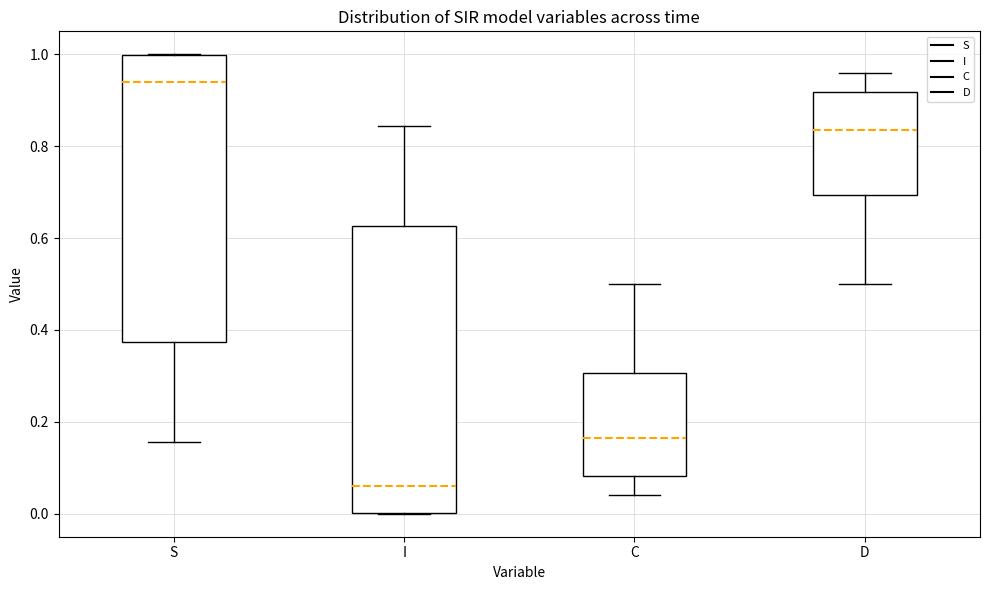

Reading left to right, read every box against the y-axis: the position of its median line, the range the box covers, and the ends of its whiskers. The values are not printed on the chart, so give them approximately, as read against the axis.

S: median 0.94, box 0.38 to 1.00, whiskers 0.16 to 1.00
I: median 0.06, box 0.00 to 0.62, whiskers 0.00 to 0.84
C: median 0.16, box 0.08 to 0.30, whiskers 0.04 to 0.50
D: median 0.84, box 0.70 to 0.92, whiskers 0.50 to 0.96